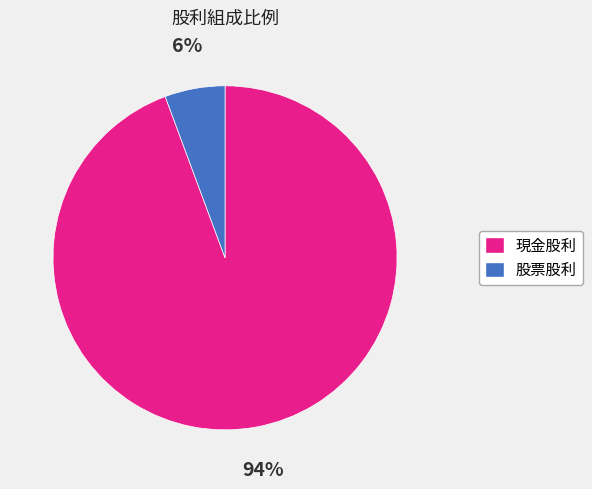

Do 現金股利 and 股票股利 together represent more than half of the pie?

Yes